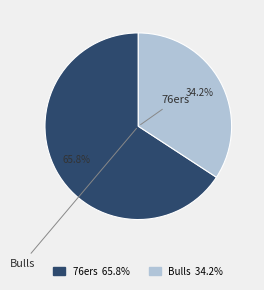

To the nearest percent, what is the combined percentage of Bulls and 76ers?

100%